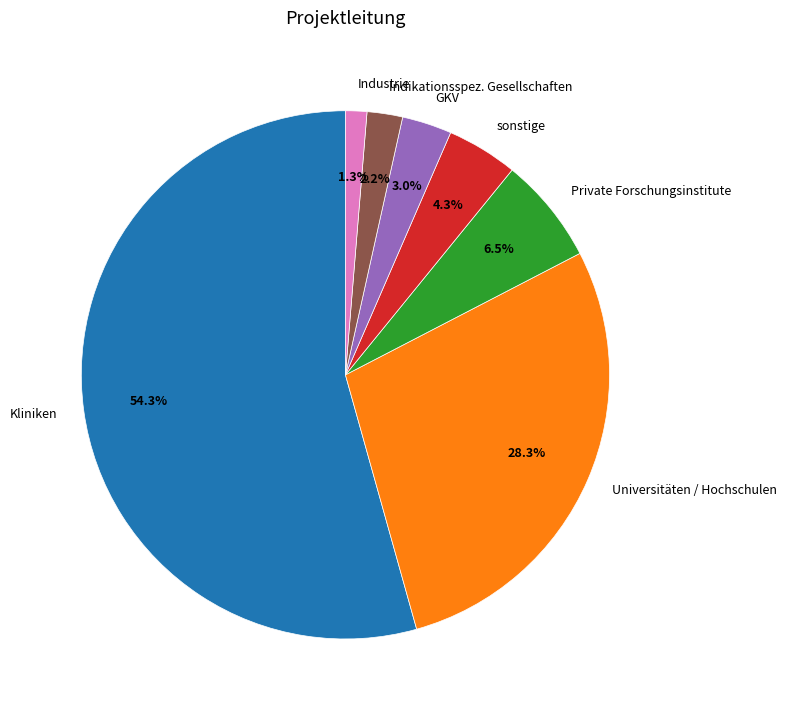

To the nearest percent, what is the combined percentage of Indikationsspez. Gesellschaften and Private Forschungsinstitute?

9%